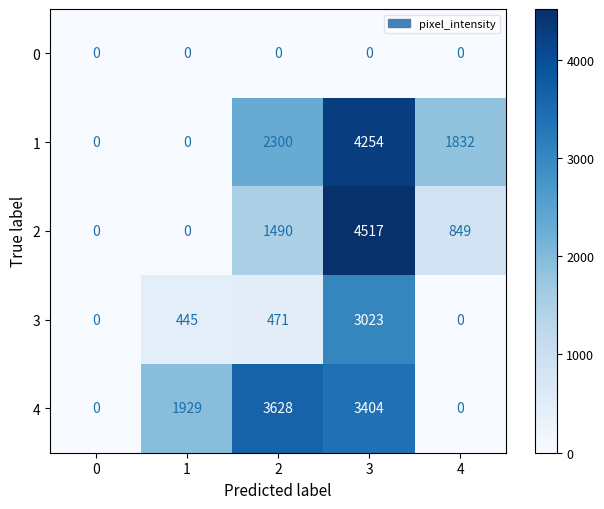

Between 1 and 4, which series saw the biggest shift?

4